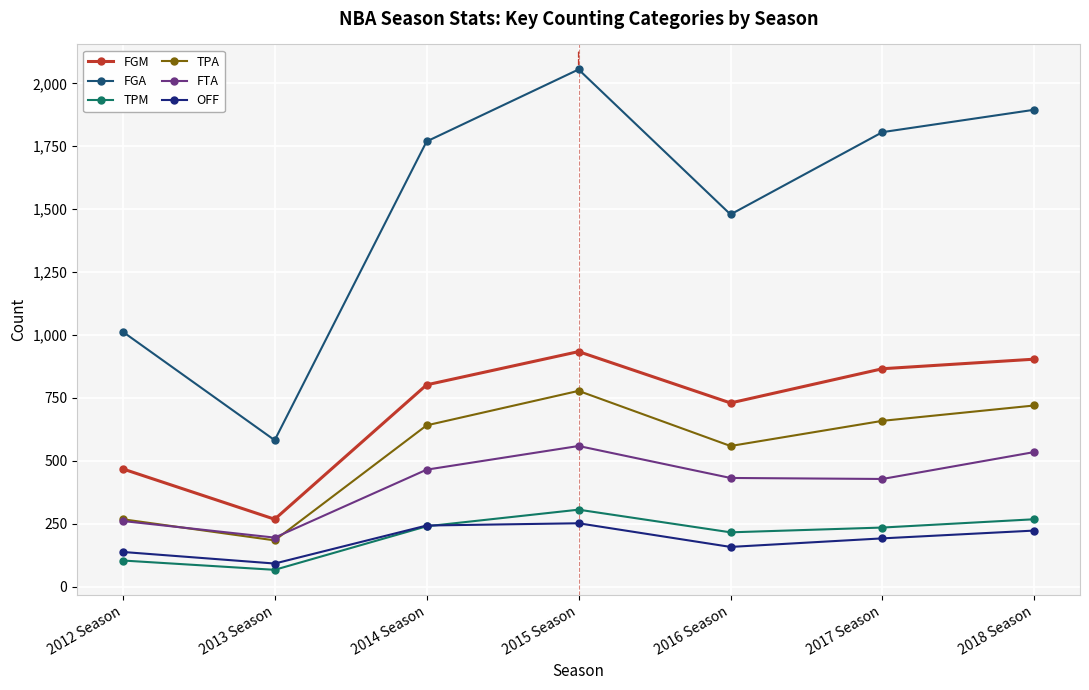

What is the sum of all TPM values?

1436